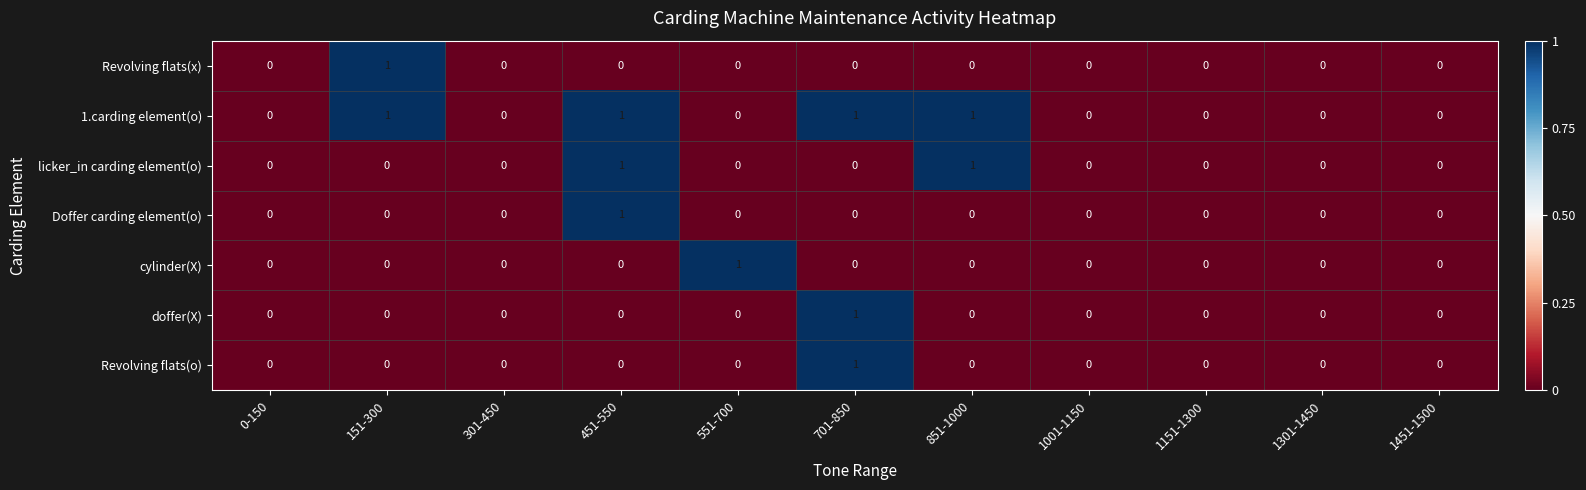

Between 301-450 and 551-700, which series saw the biggest shift?

cylinder(X)